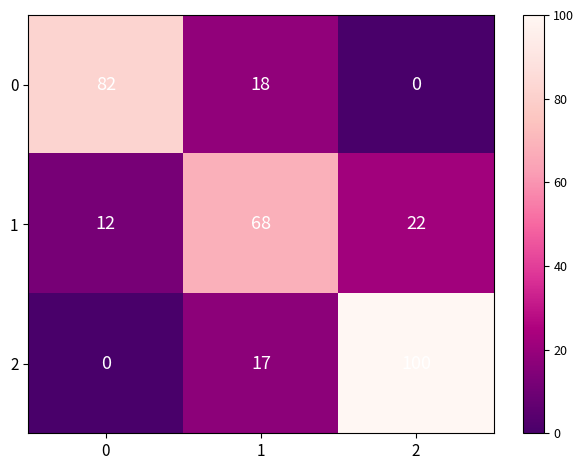

Is it true that 0 equals 0 at 2?

True